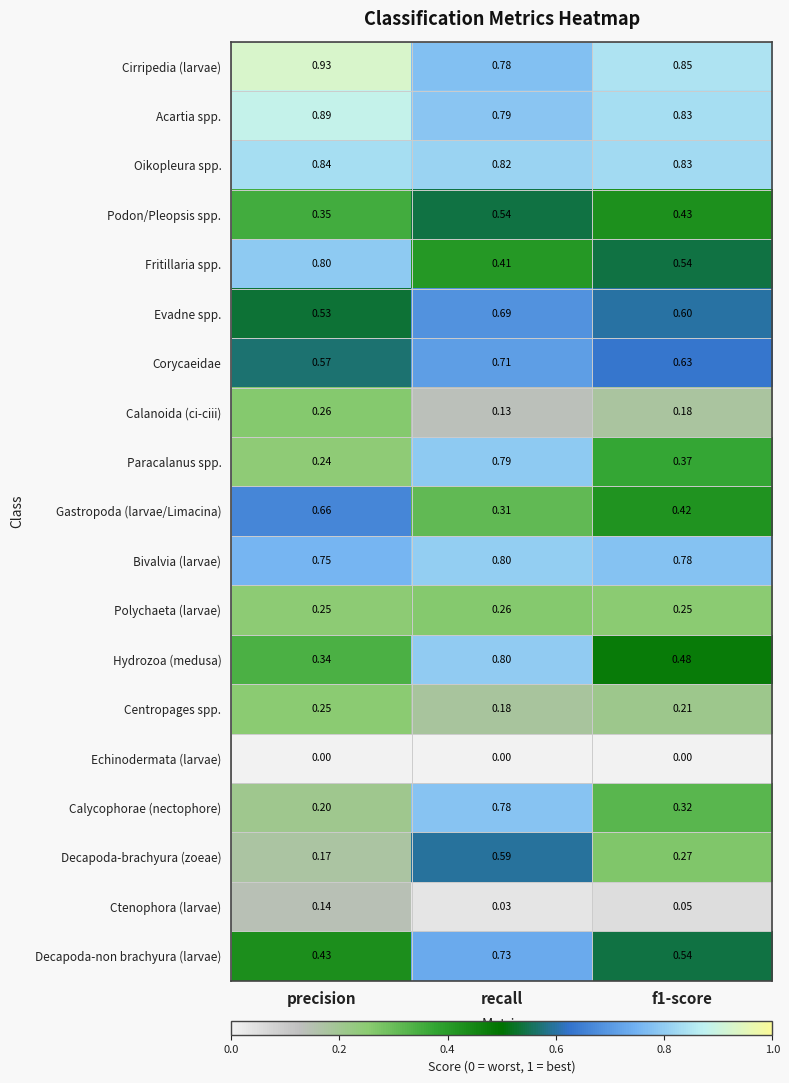

At which label does Decapoda-brachyura (zoeae) reach its peak?

recall